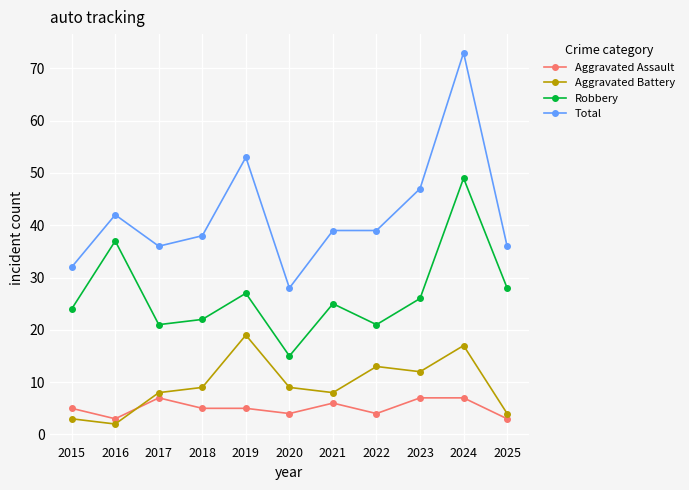

What is the average value of the Aggravated Assault series?

5